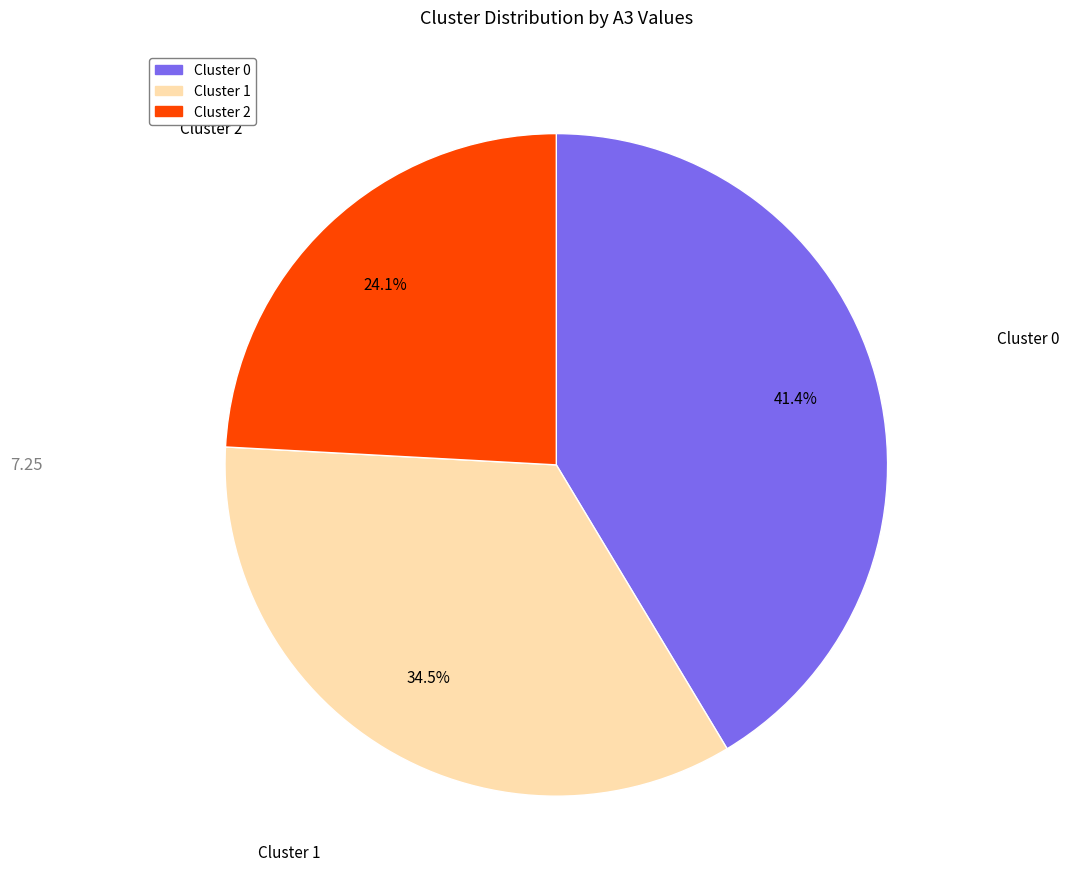

Is there any slice that represents more than half of the pie?

No